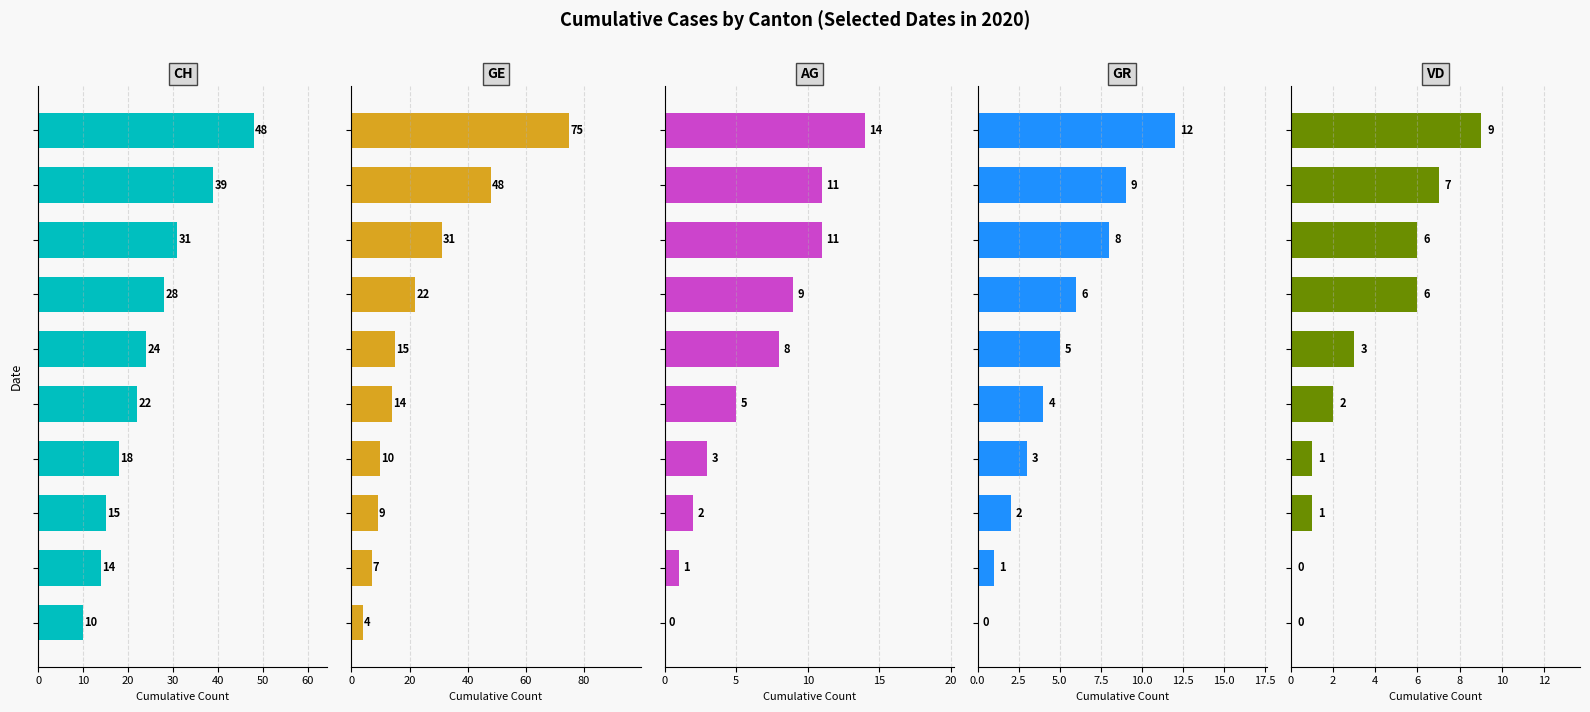

What is the difference between the maximum and minimum values in the GE series?

71